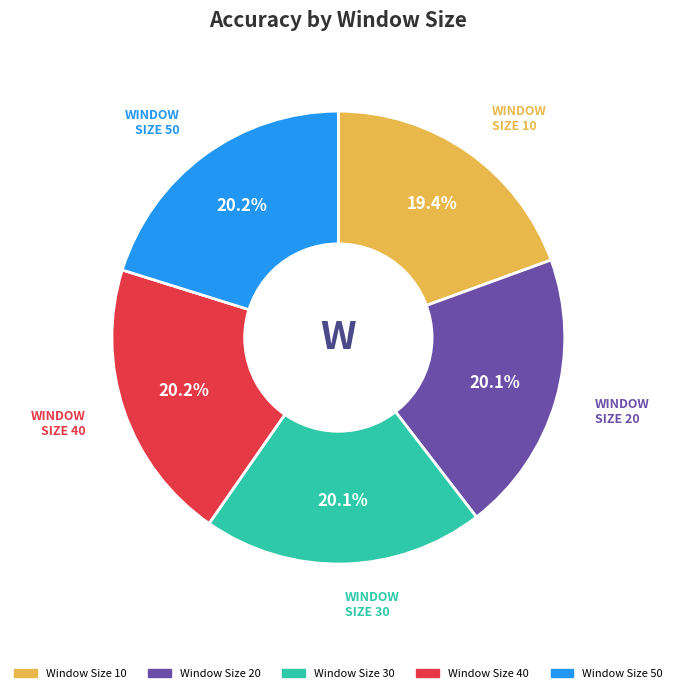

How many segments does this pie chart have?

5